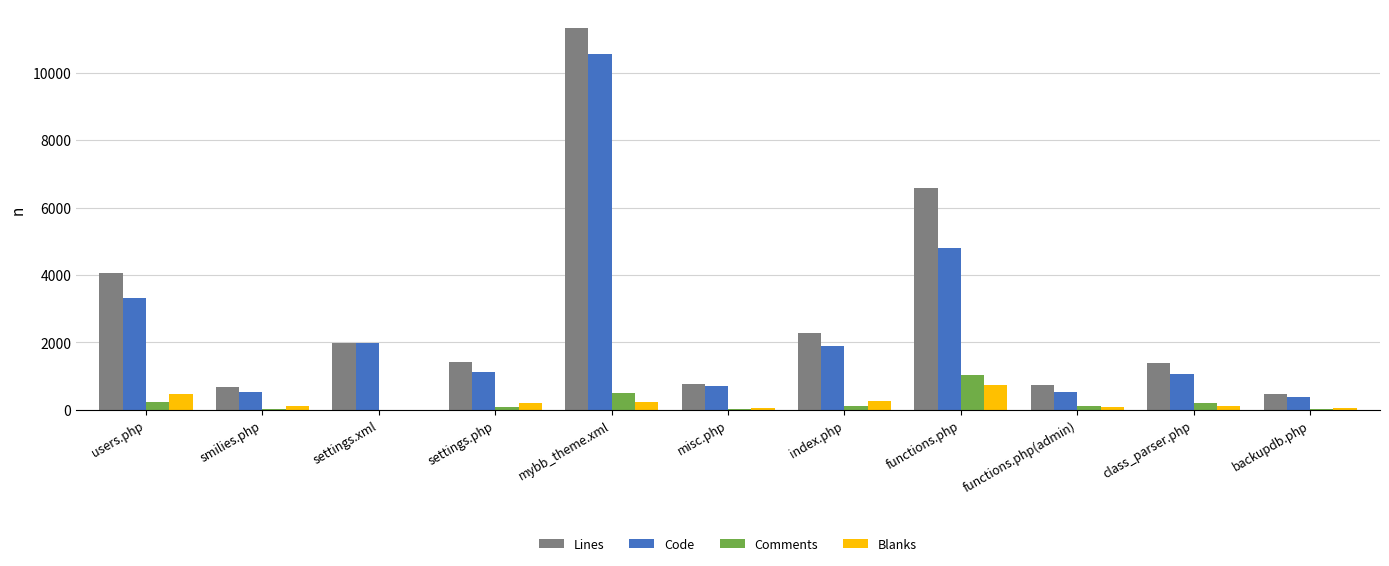

Where is Comments nearest to the value 513?

mybb_theme.xml